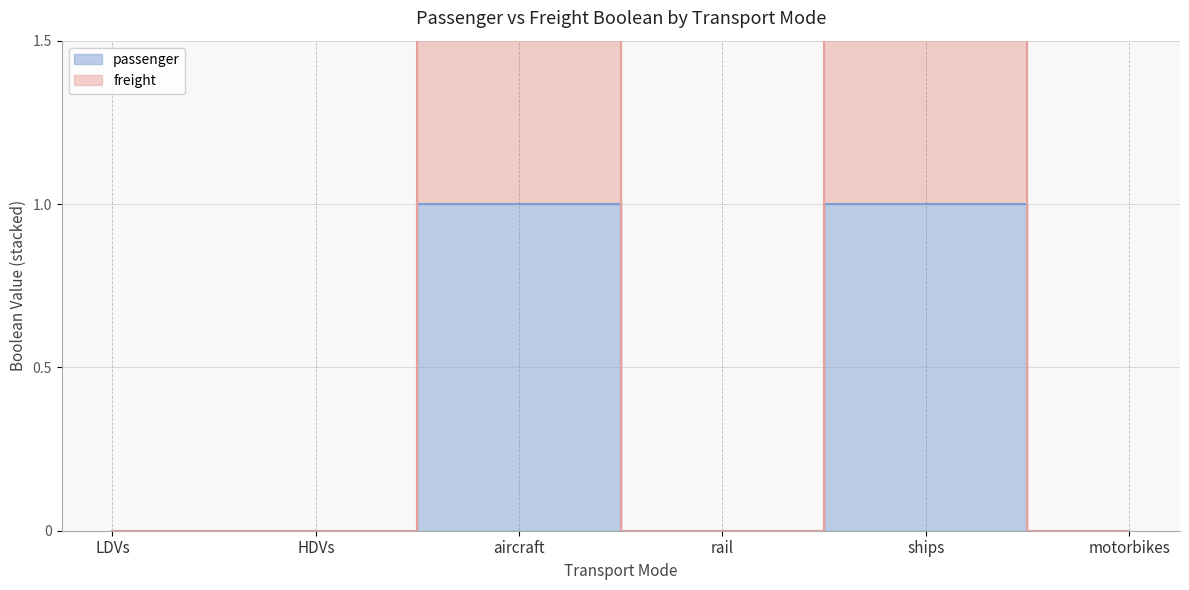

Between aircraft and motorbikes, which series saw the biggest shift?

freight